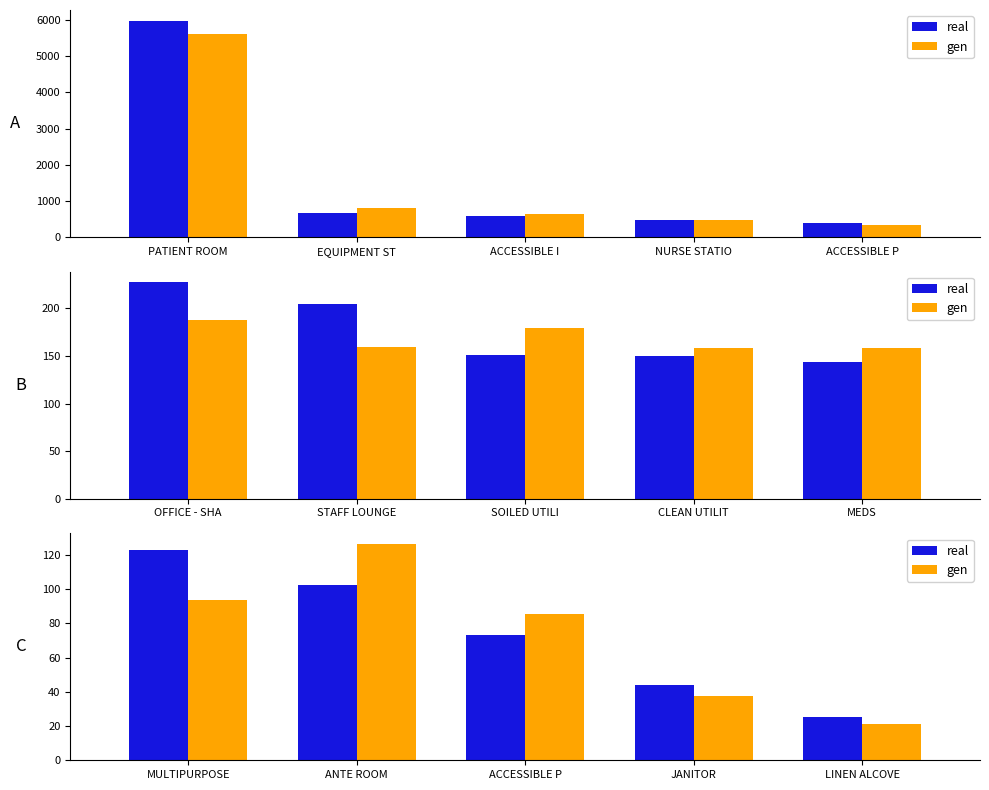

Is the value of real at ACCESSIBLE P greater than the value of gen at ANTE ROOM?

No